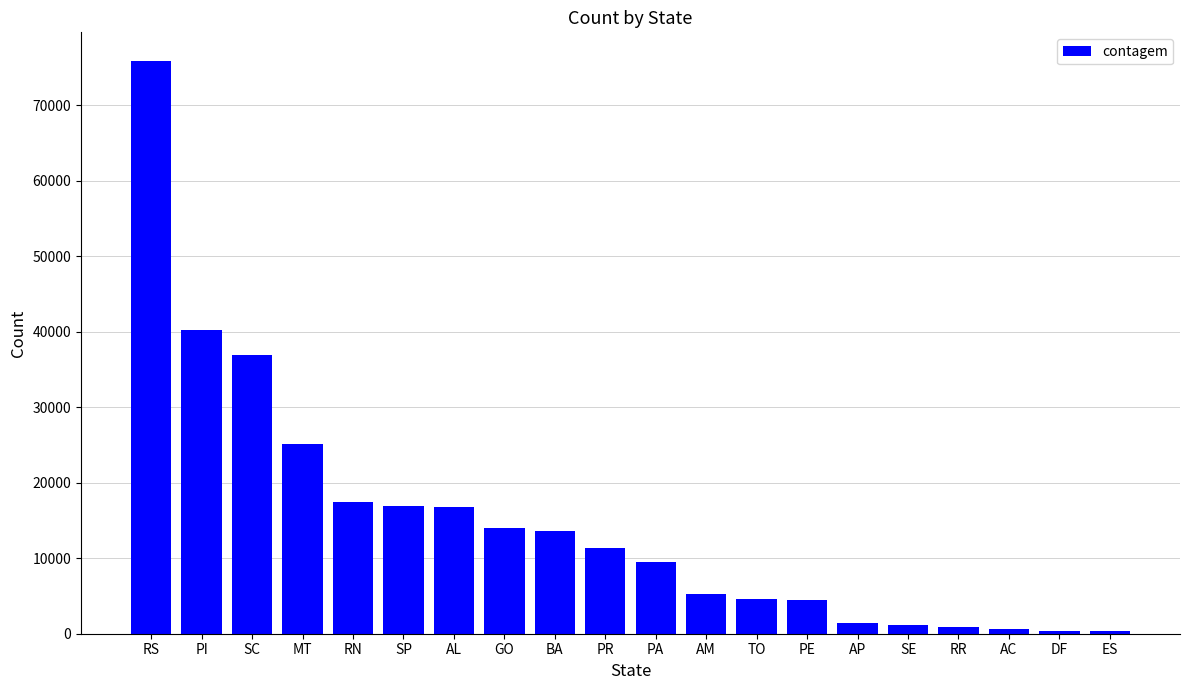

What is the label of the 6th bar from the left?

SP